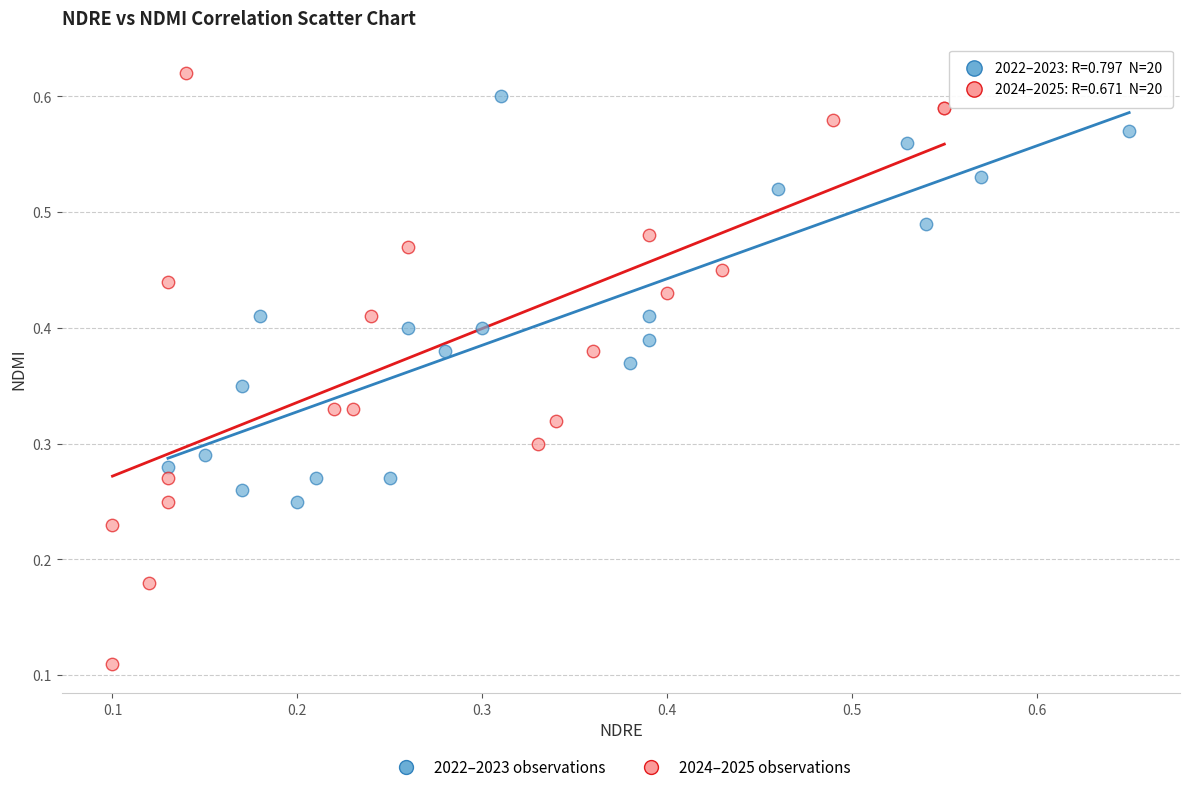

Which series has the largest Y range (max minus min)?

2024–2025 observations